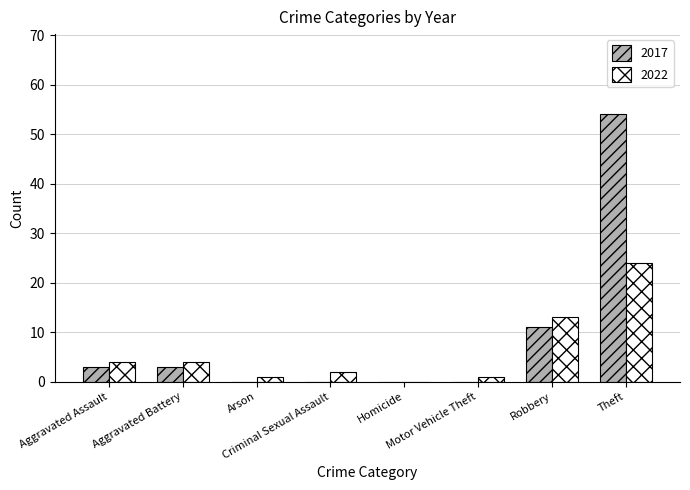

What is the maximum value shown in the chart?

54